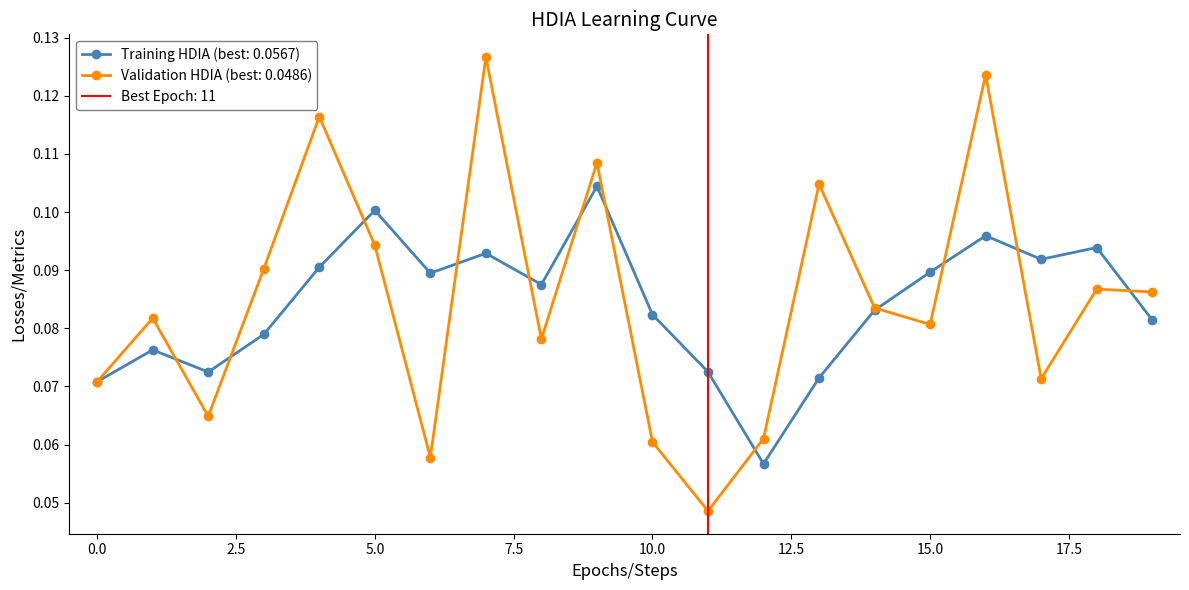

Count the number of categories in the chart.

20